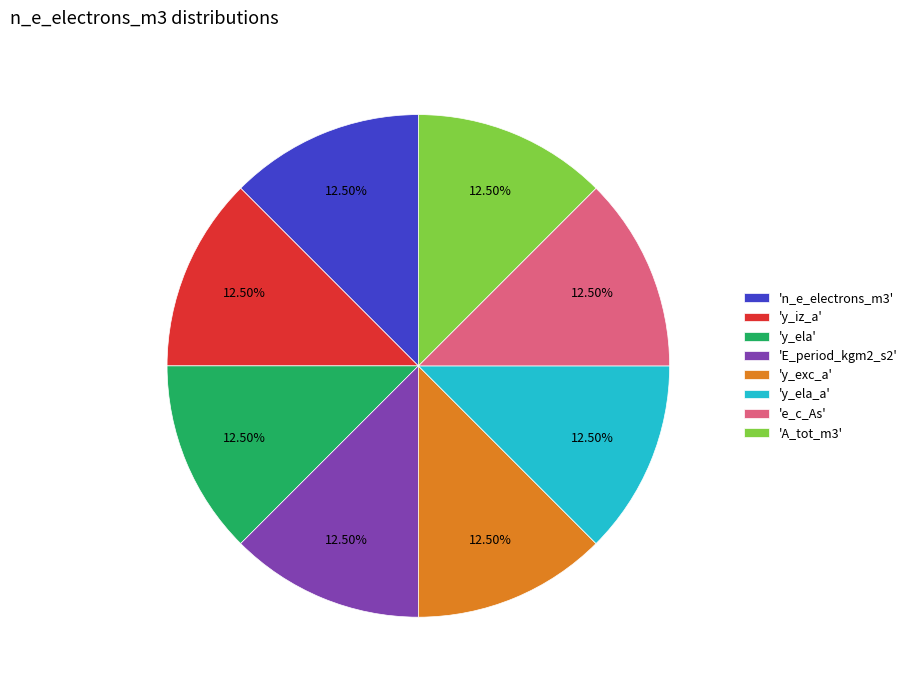

Is the sum of 'e_c_As' and 'n_e_electrons_m3' greater than half?

No